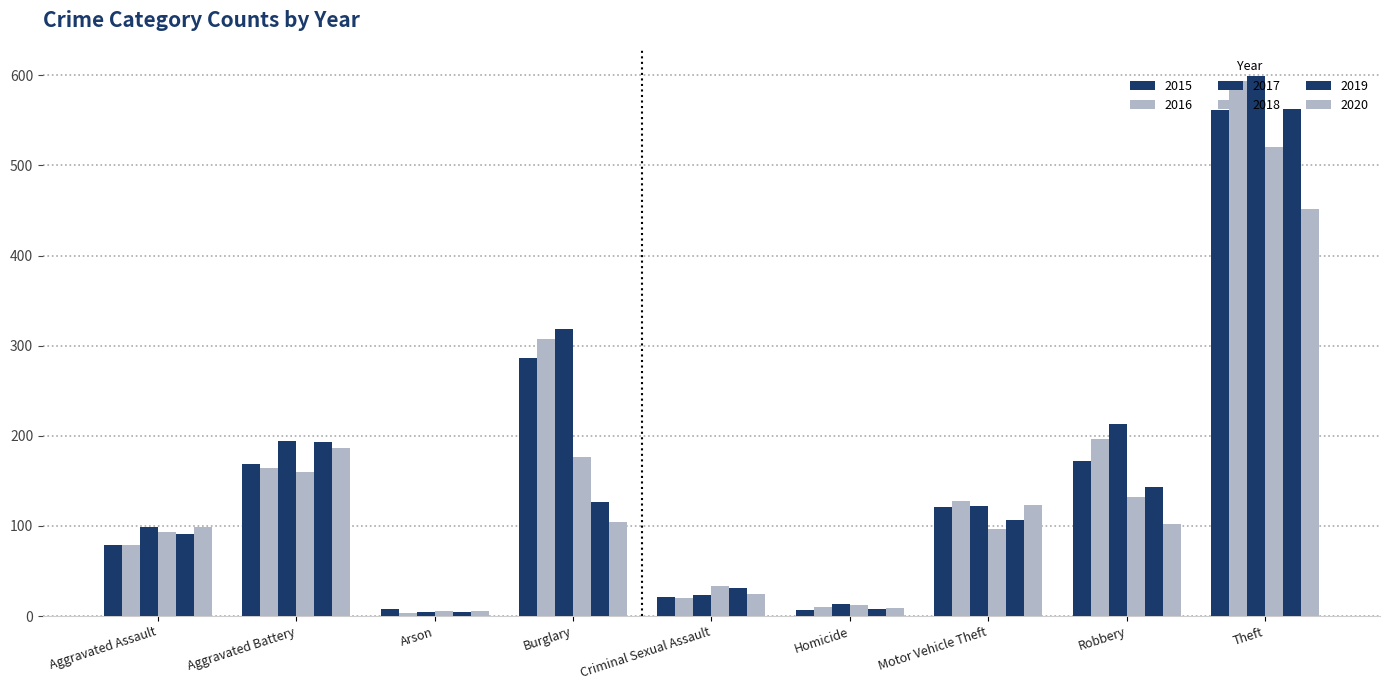

Does the chart contain any negative values?

No